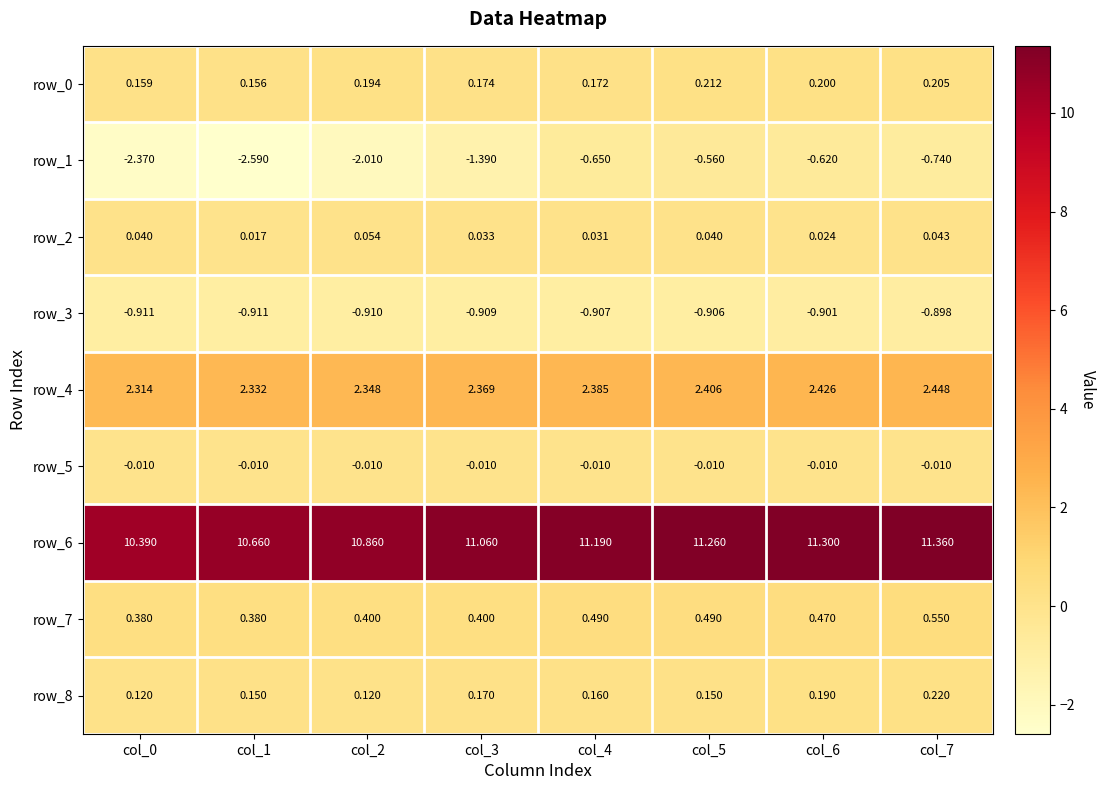

Which series changed the most between col_2 and col_3?

row_1